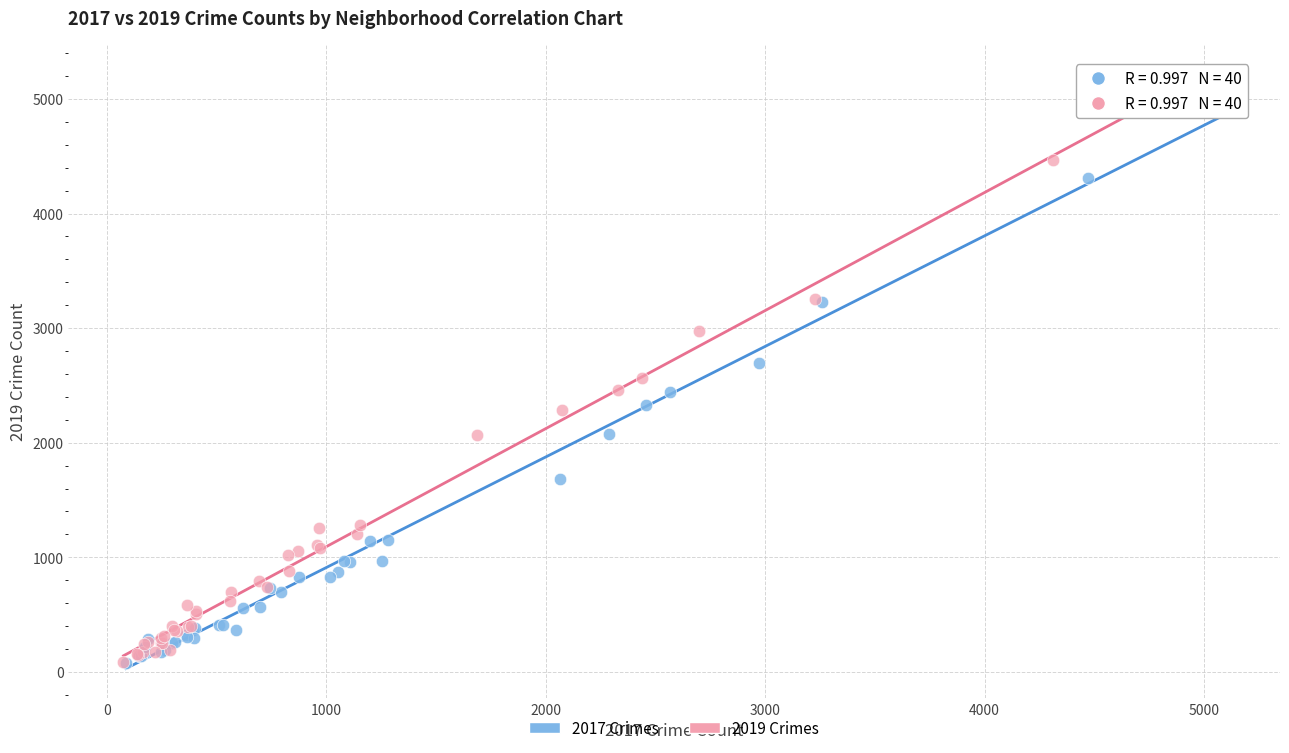

Which series has the largest Y range (max minus min)?

2019 Crimes